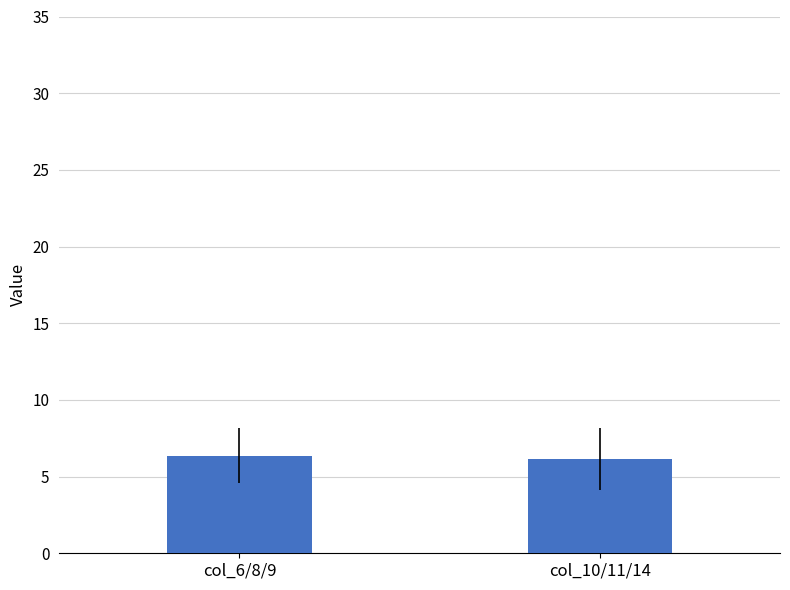

Are the bars horizontal?

No